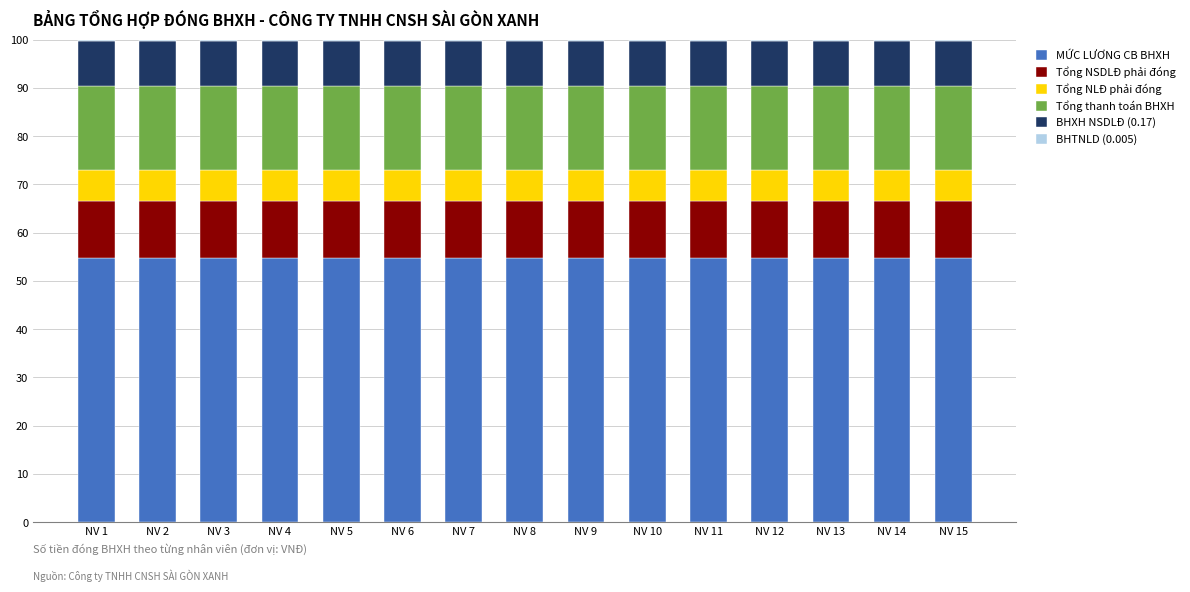

The MỨC LƯƠNG CB BHXH series shows 94.0 at NV 13. True or false?

False